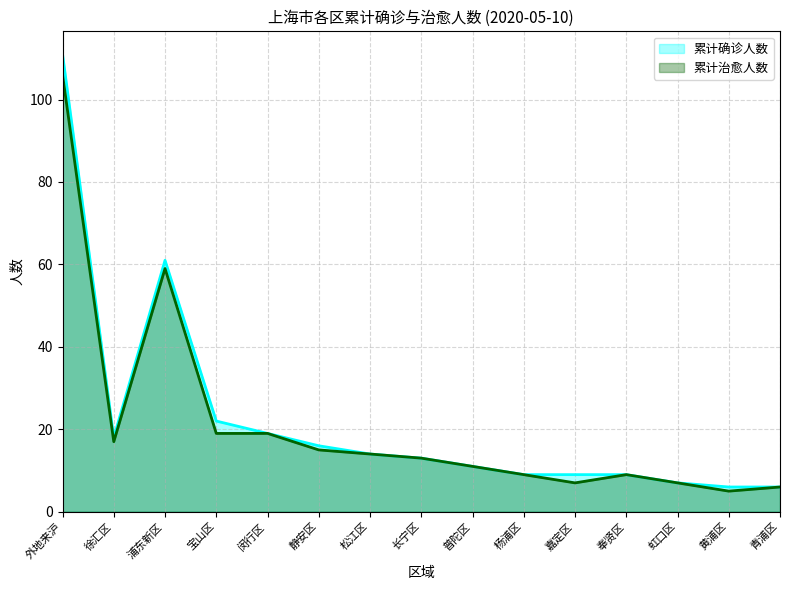

Reading right to left, what are all the values shown in this chart?

累计确诊人数: 青浦区=6	黄浦区=6	虹口区=7	奉贤区=9	嘉定区=9	杨浦区=9	普陀区=11	长宁区=13	松江区=14	静安区=16	闵行区=19	宝山区=22	浦东新区=61	徐汇区=18	外地来沪=111
累计治愈人数: 青浦区=6	黄浦区=5	虹口区=7	奉贤区=9	嘉定区=7	杨浦区=9	普陀区=11	长宁区=13	松江区=14	静安区=15	闵行区=19	宝山区=19	浦东新区=59	徐汇区=17	外地来沪=106